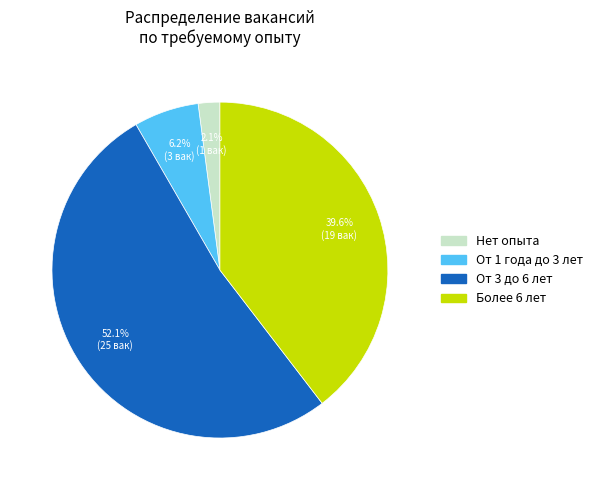

Does Нет опыта represent more than half of the total?

No